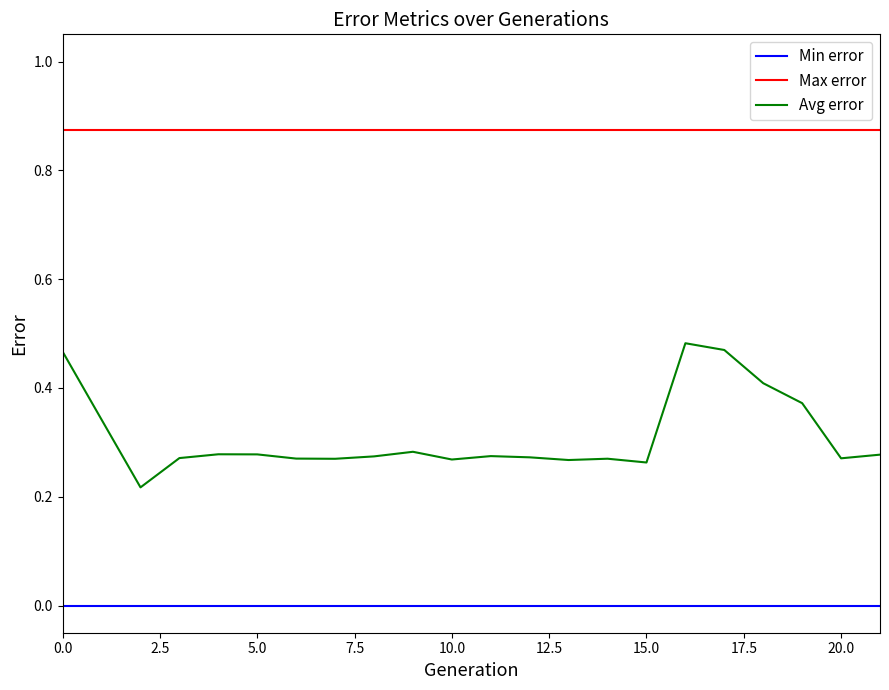

Rank the series by their maximum value, from highest to lowest.

Max error, Avg error, Min error